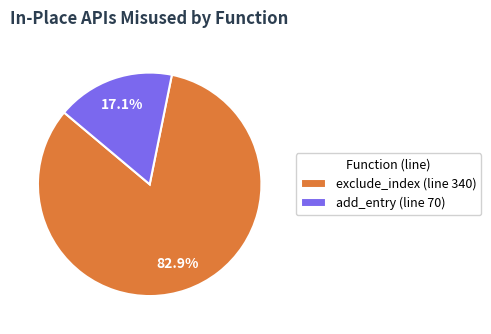

Between exclude_index (line 340) and add_entry (line 70), which is larger?

exclude_index (line 340)